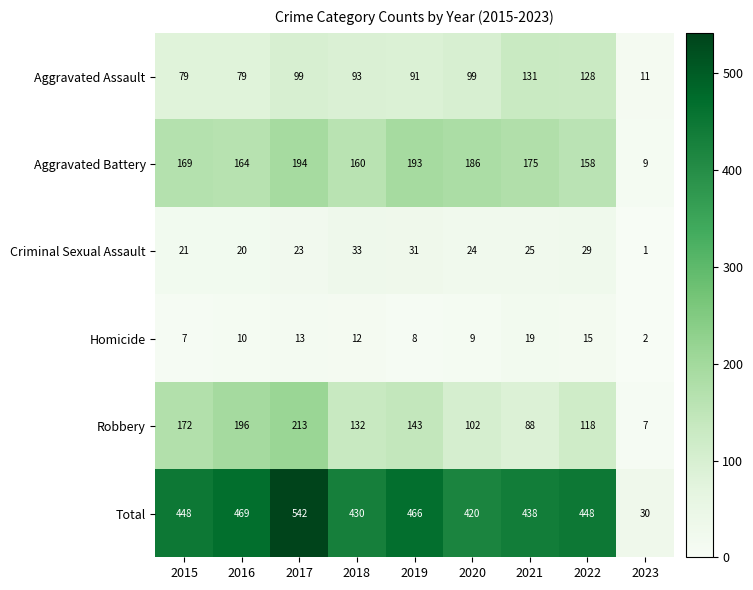

Which series has the largest total across all categories?

Total